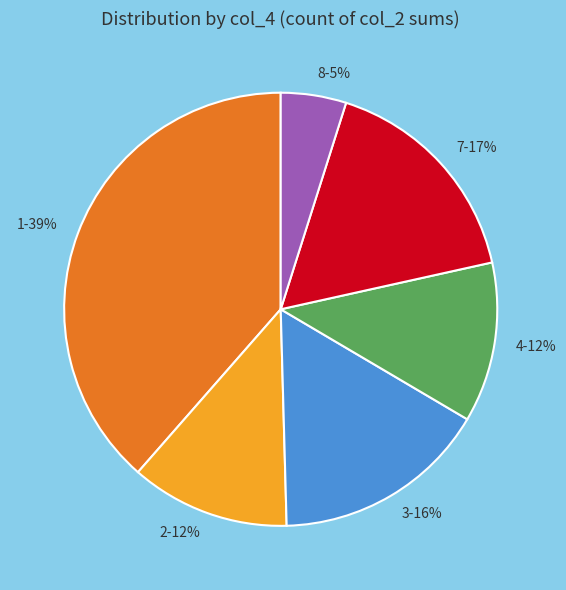

How many slices are in this pie chart?

6